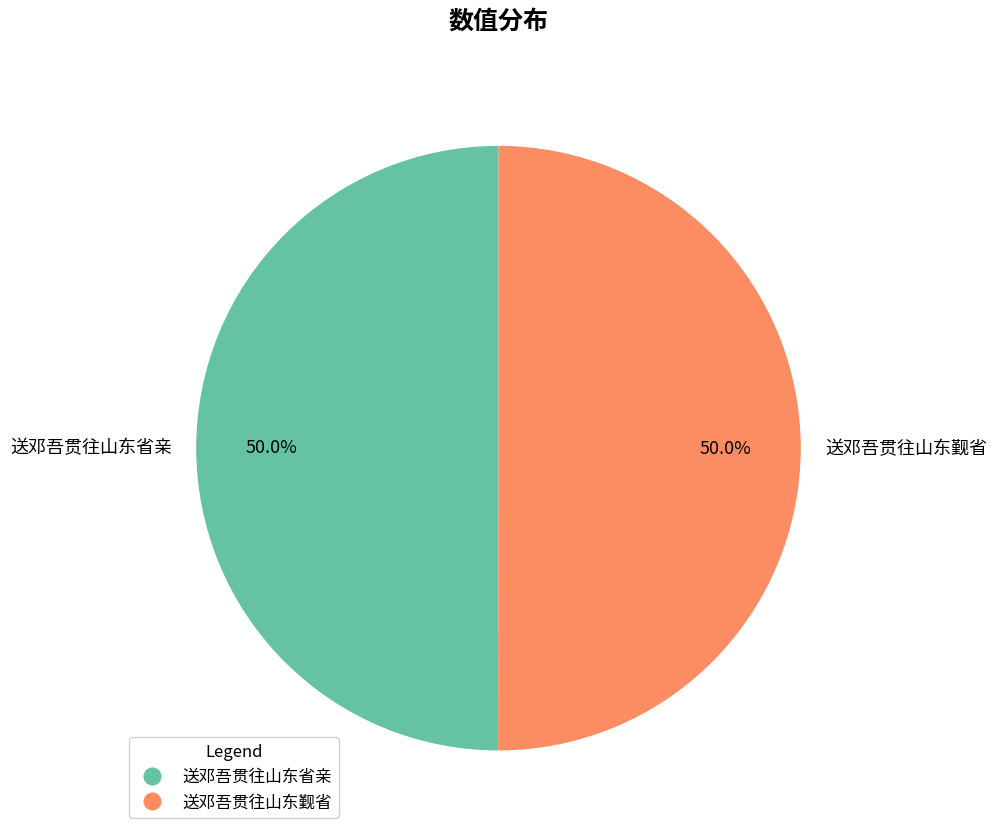

To the nearest percent, what percentage of the pie is 送邓吾贯往山东觐省?

50%